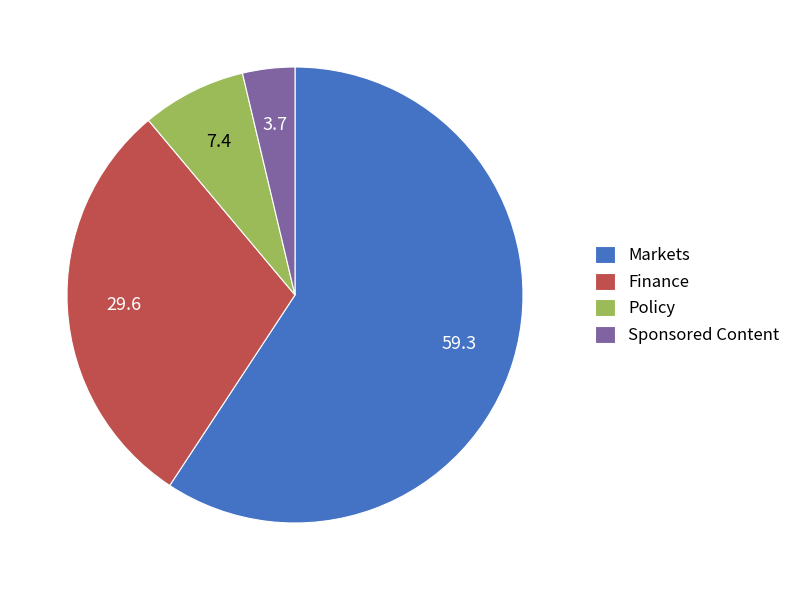

Count the number of slices in the pie.

4